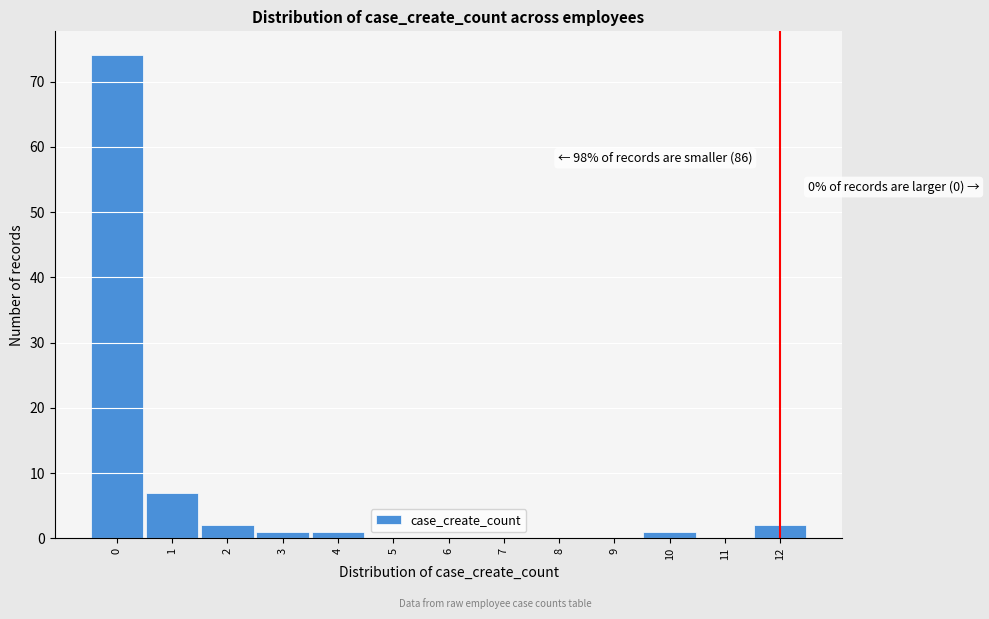

Over which range of the x-axis is the bar tallest?

-0.5 to 0.5